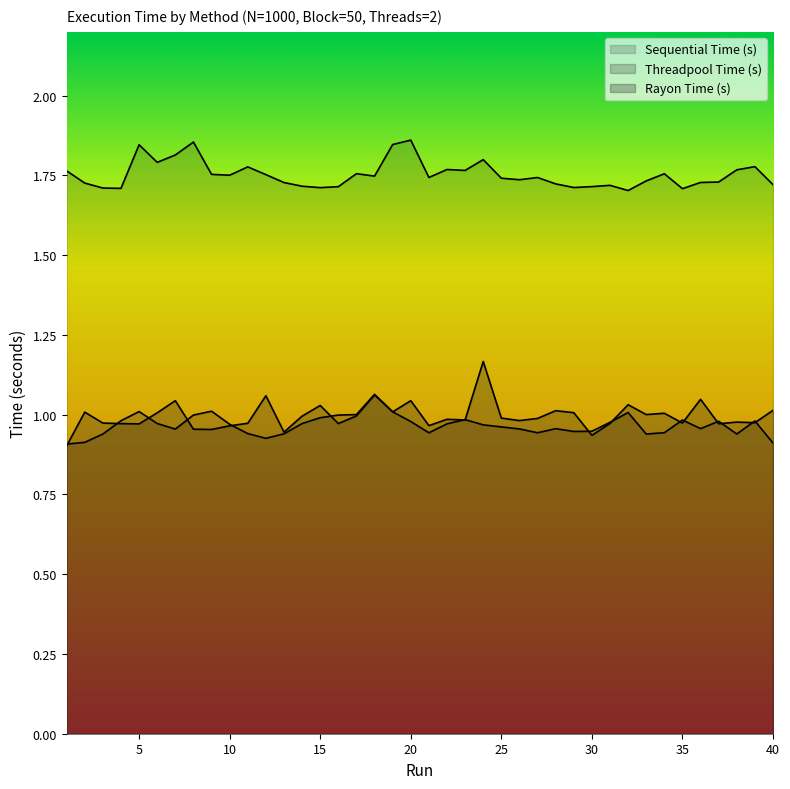

What is the difference between the Threadpool Time (s) values at 2 and 19?

0.1